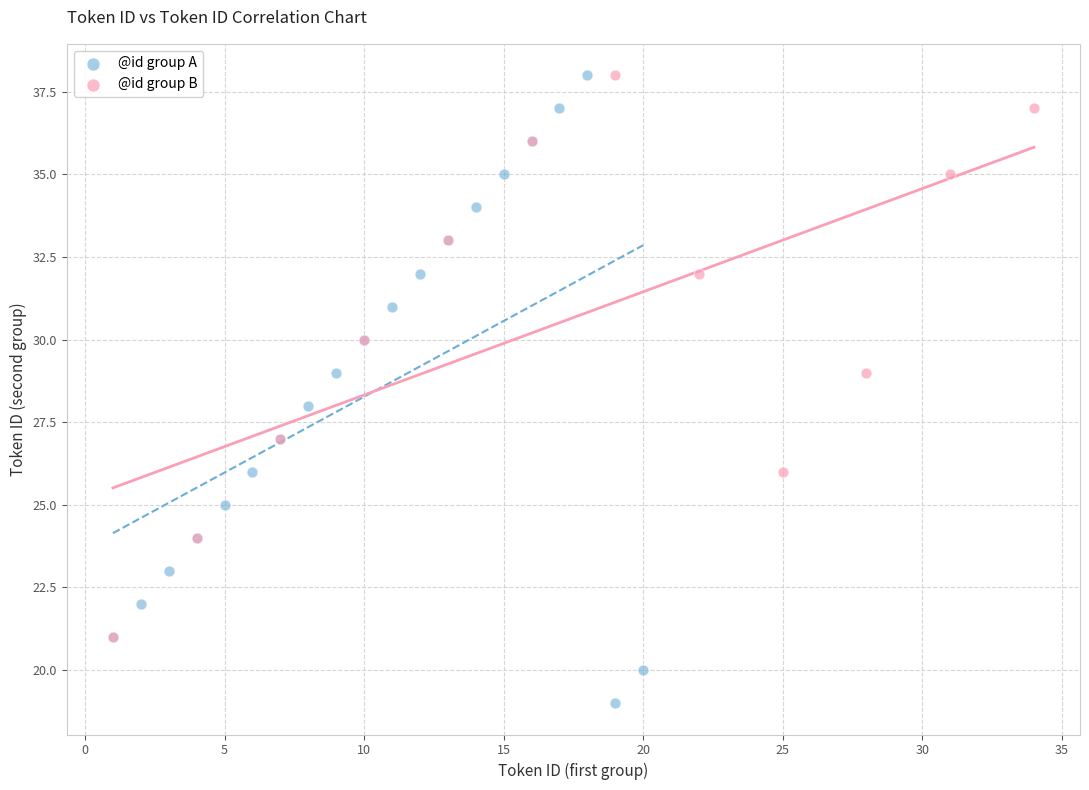

Which series contains the lowest Y value?

@id group A